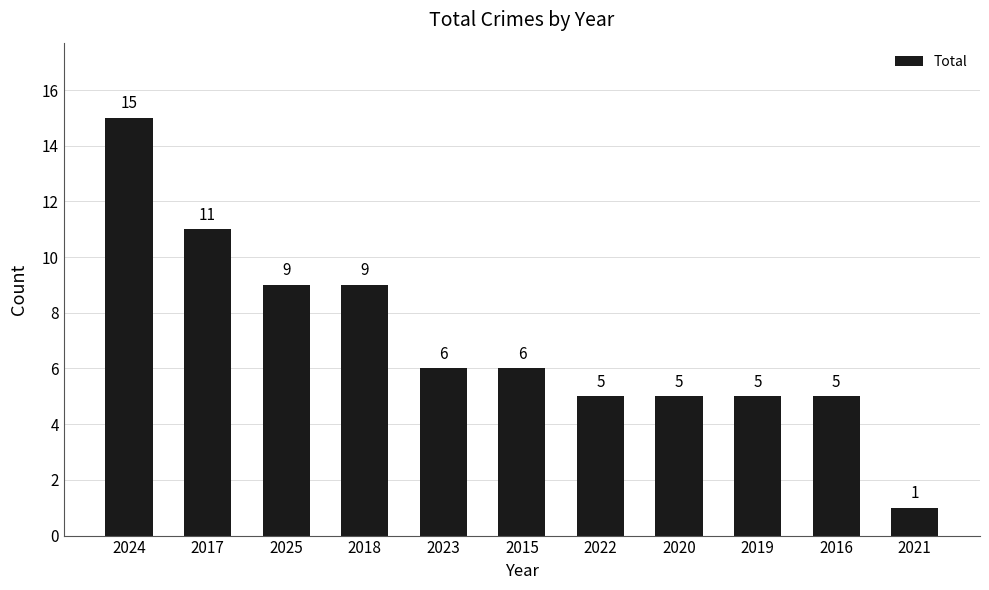

How many series are shown in this chart?

1